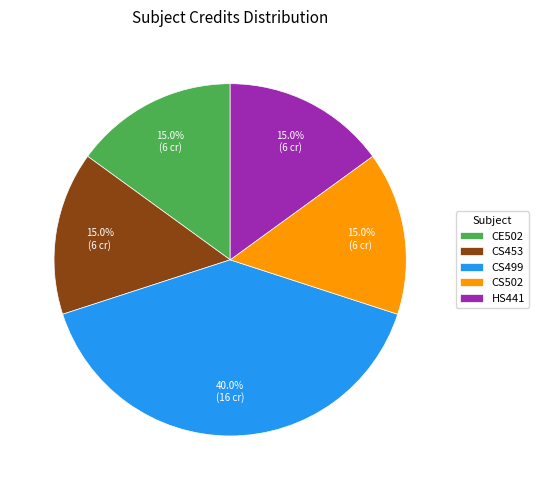

Which has a higher value, CS499 or CS502?

CS499